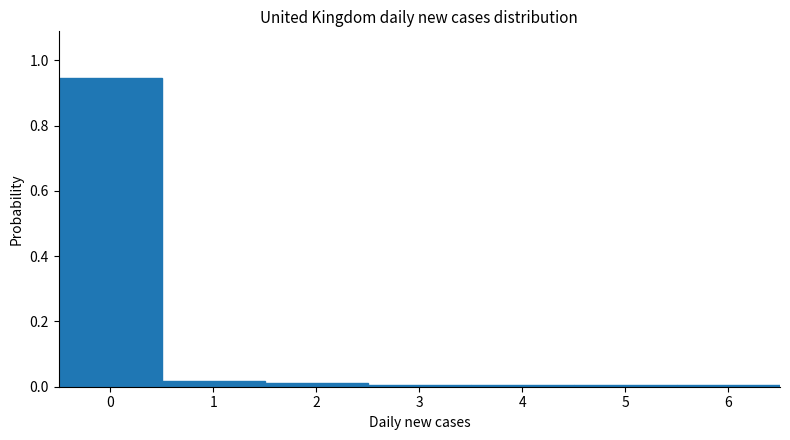

Over which range of the x-axis is the bar tallest?

-0.5 to 0.5